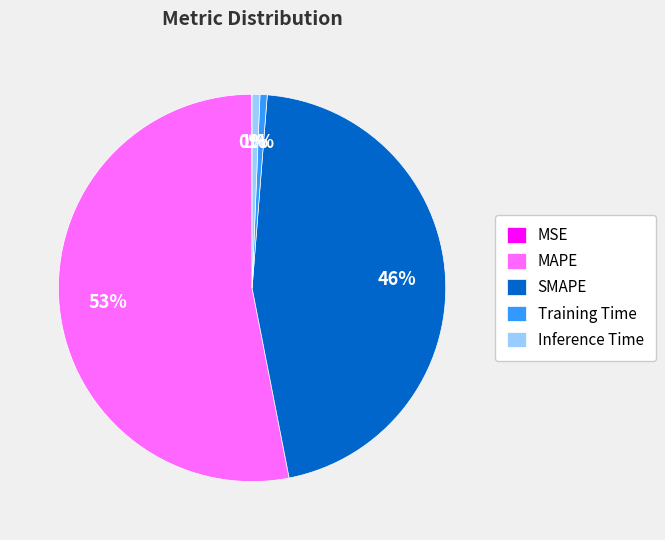

What is the largest slice in the pie chart?

MAPE